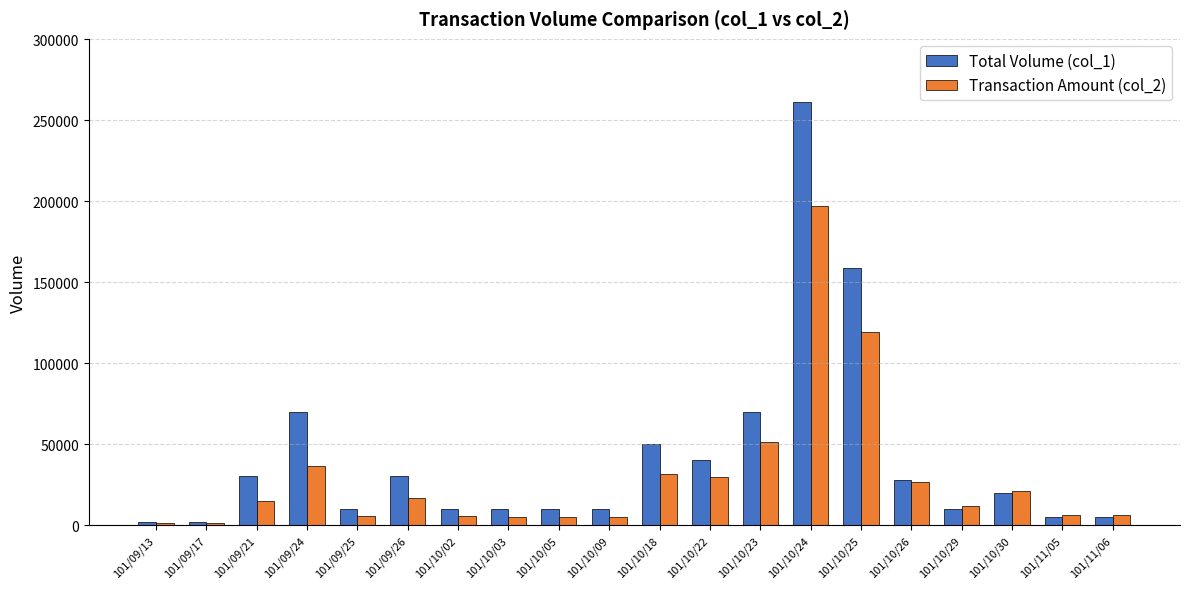

What is the label of the 11th bar from the right?

101/10/09